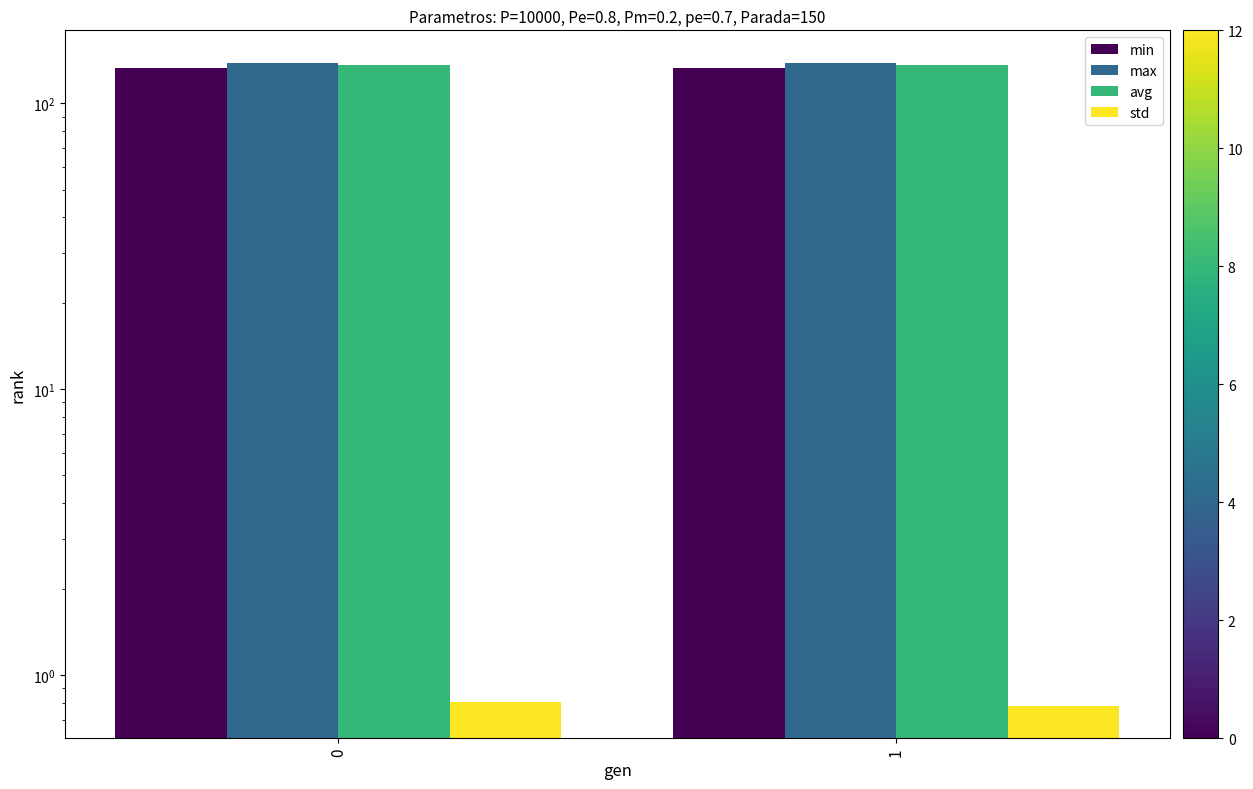

At how many categories does at least one series exceed 87?

2